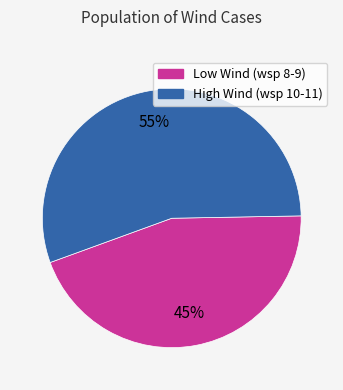

To the nearest percent, what portion does High Wind (wsp 10-11) represent?

55%